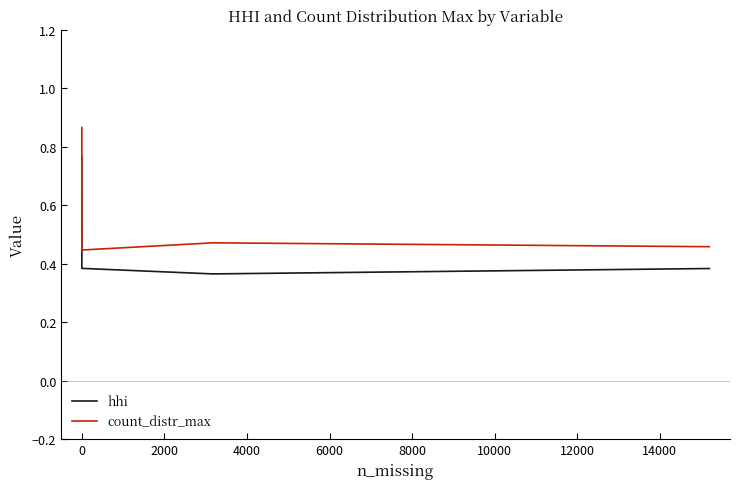

Which series has the largest total across all categories?

count_distr_max